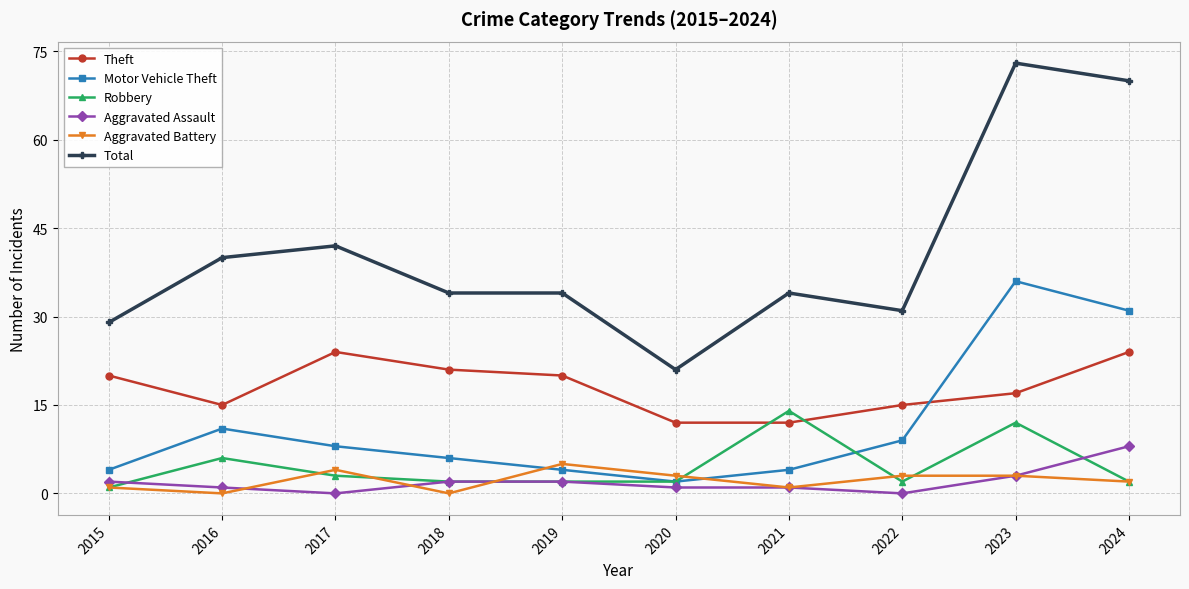

Which series has the widest spread of values?

Total